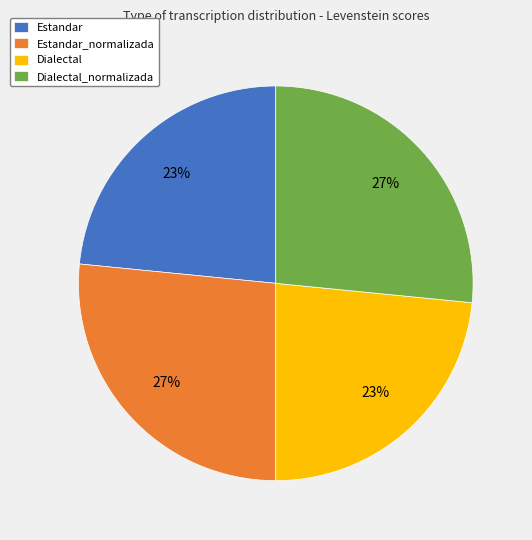

Is Dialectal the majority of the pie?

No